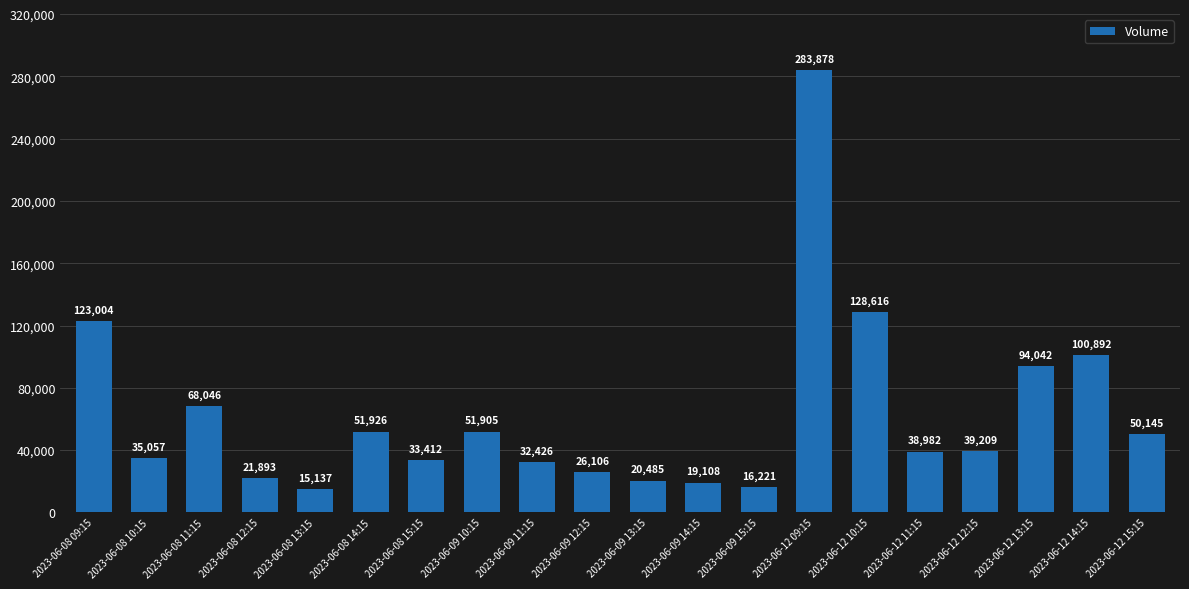

Reading left to right, list all the values displayed in this chart.

123004	35057	68046	21893	15137	51926	33412	51905	32426	26106	20485	19108	16221	283878	128616	38982	39209	94042	100892	50145